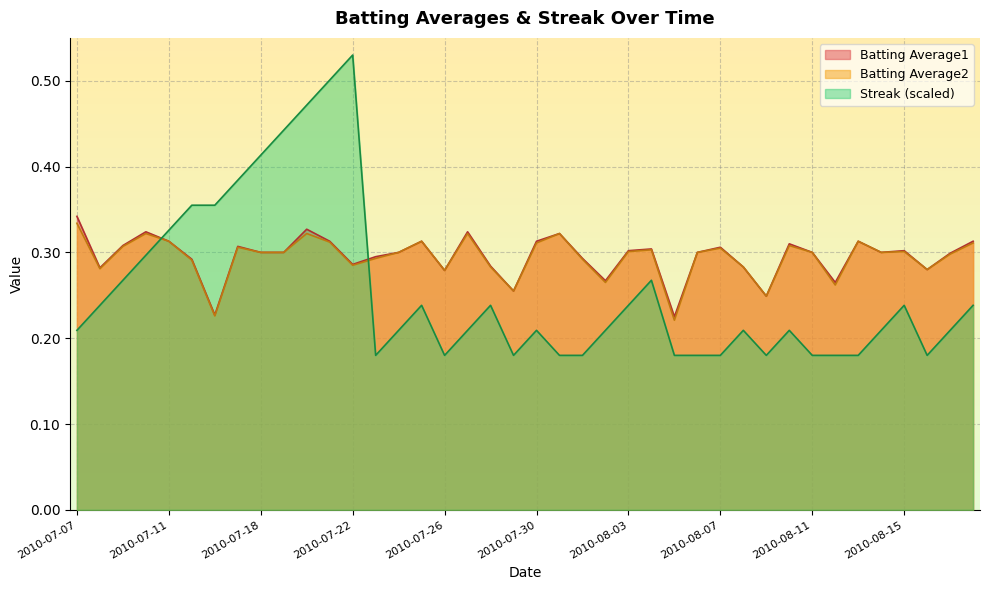

What is the label of the 12th point from the left?

2010-07-21